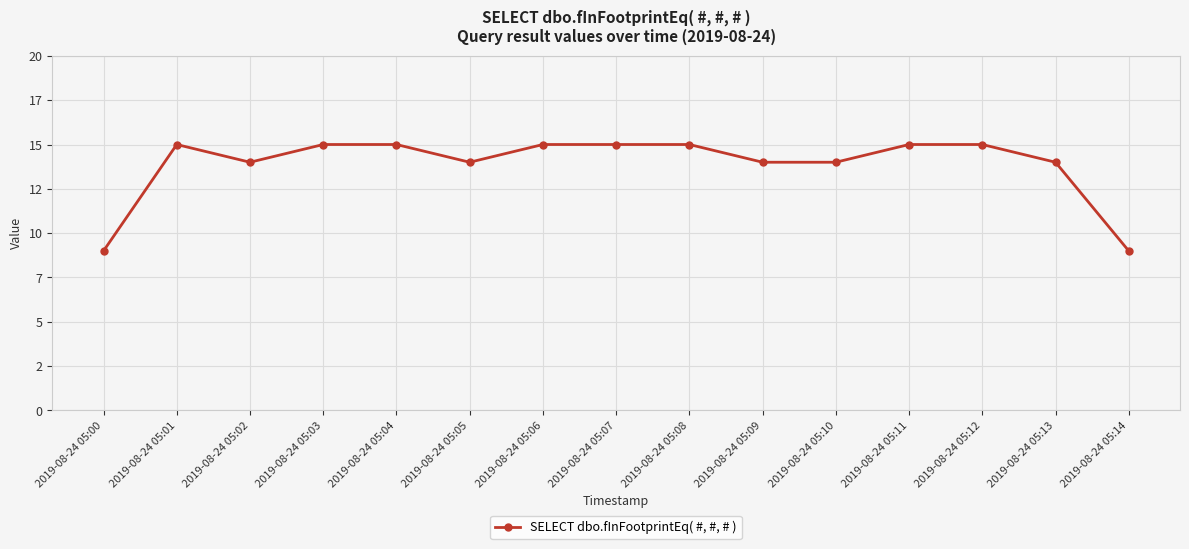

What is the change in value from 2019-08-24 05:02 to 2019-08-24 05:14?

-5